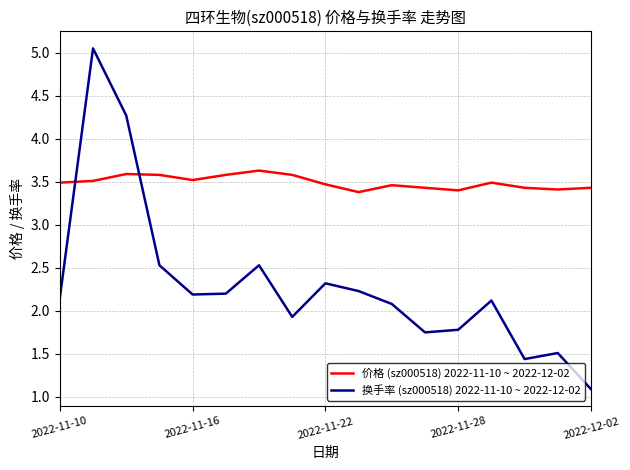

Which series has the largest total across all categories?

价格 (sz000518) 2022-11-10 ~ 2022-12-02